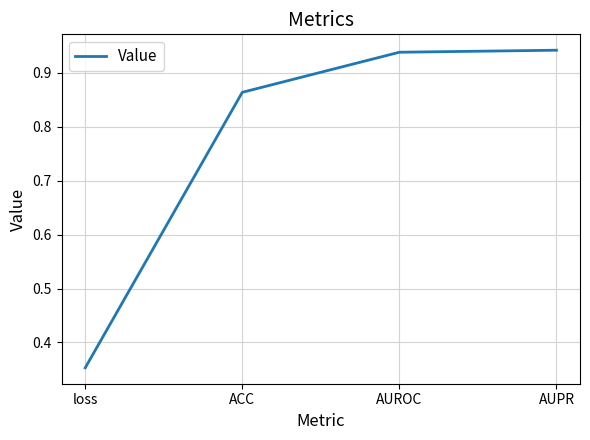

Where is the data nearest to the value 0?

loss